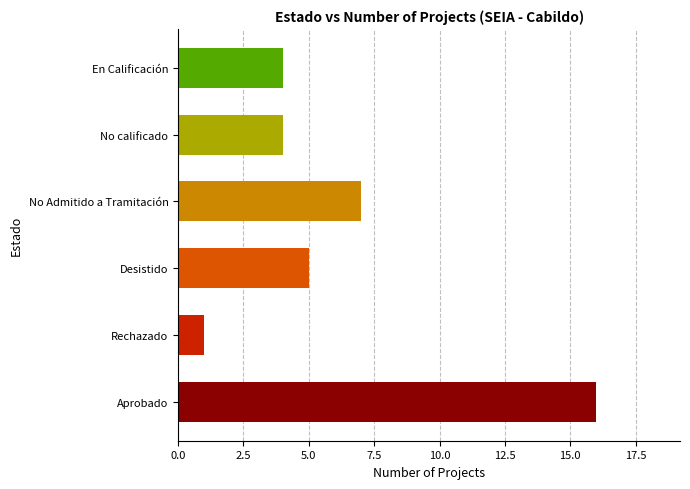

Approximately how many times larger is the value at Desistido compared to Aprobado?

0.3